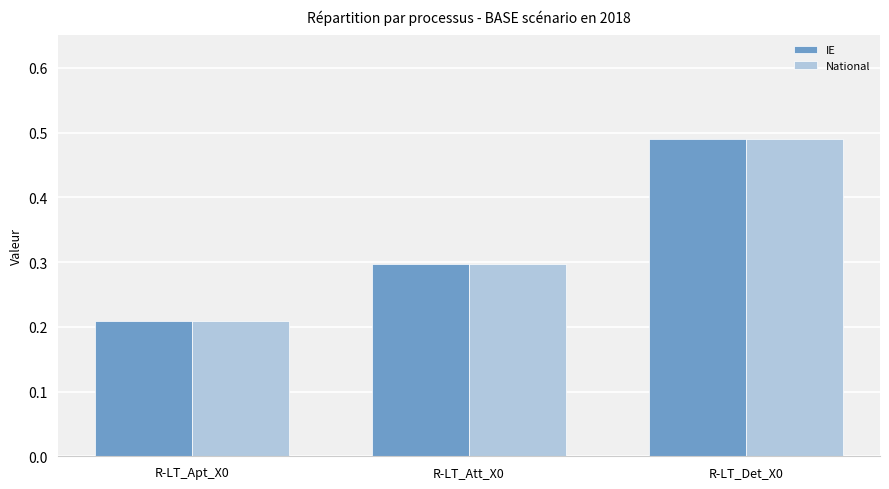

Which category has the highest value across all series?

R-LT_Det_X0